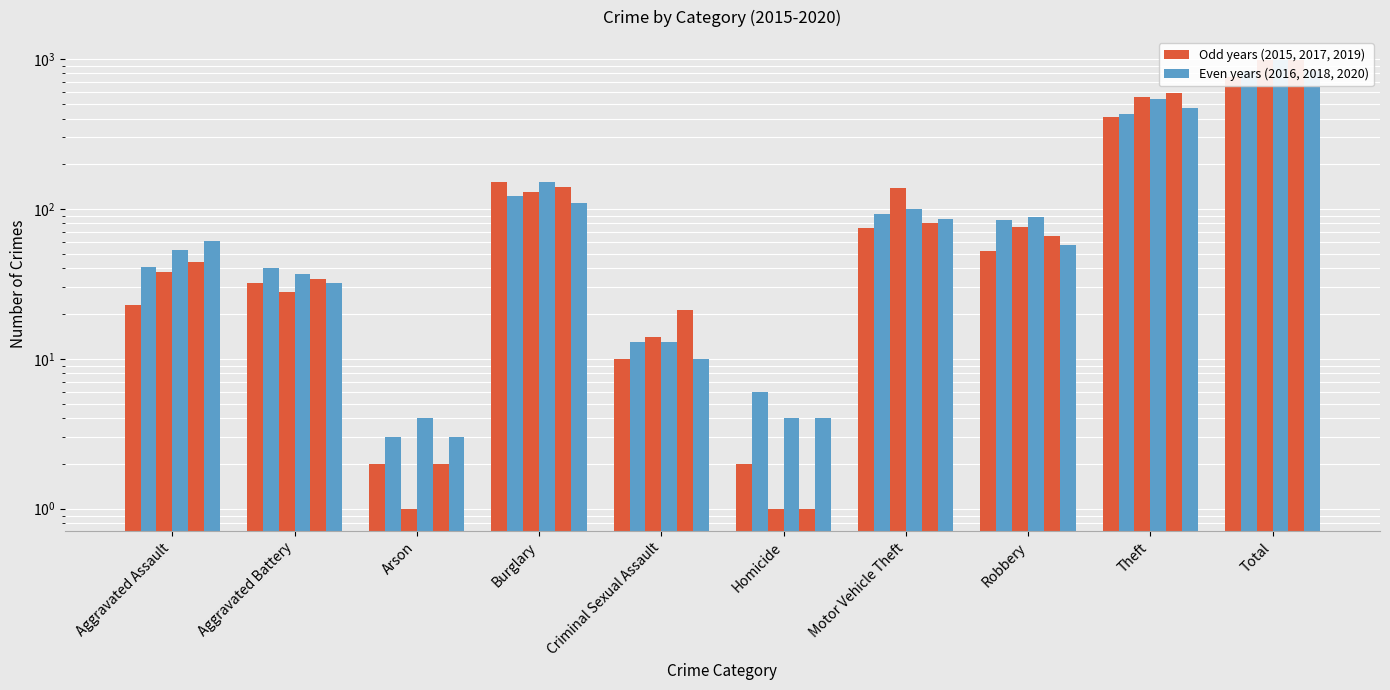

At Burglary, list the series in order from largest to smallest.

2016, 2019, 2017, 2018, 2020